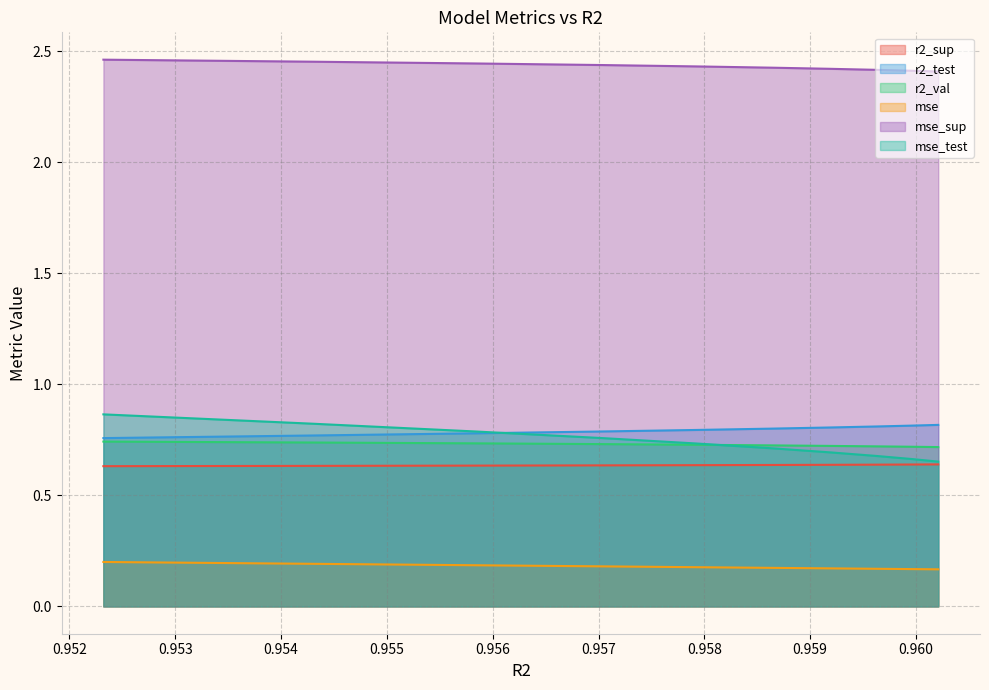

What is the sum of the r2_val values at model_1_3_4 and model_1_3_6?

1.5